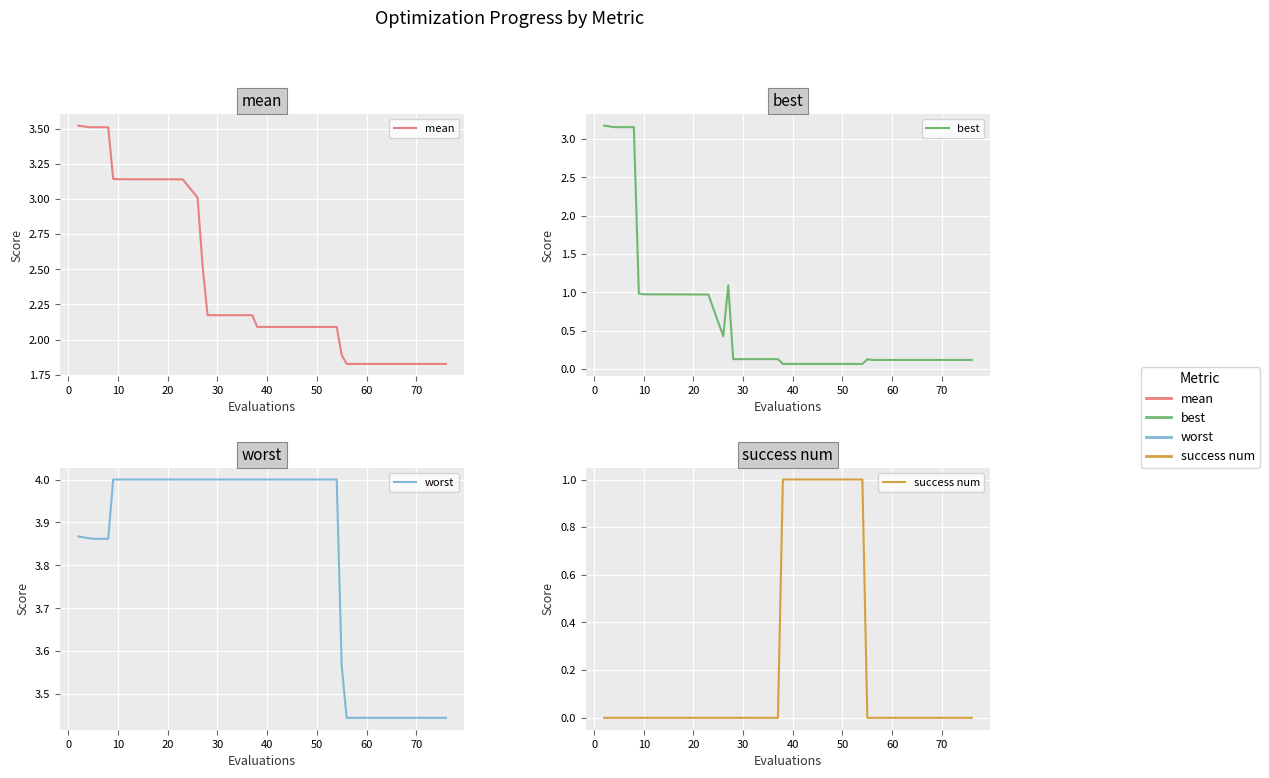

True or false: worst has a value of 1.1 at 50.

False